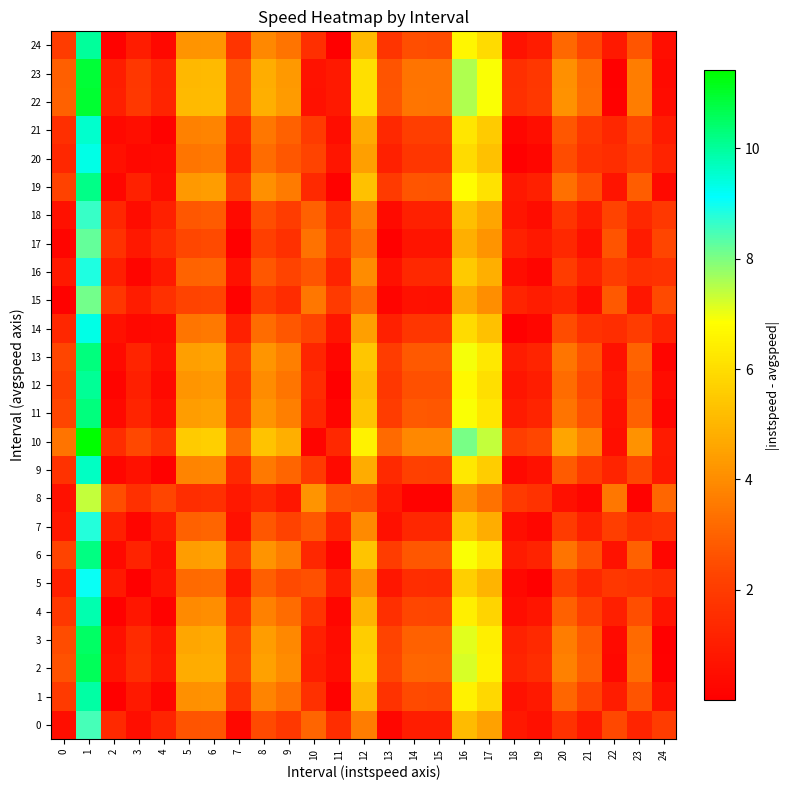

Rank the series by their maximum value, from lowest to highest.

8, 15, 17, 0, 18, 7, 16, 5, 14, 20, 21, 9, 4, 1, 24, 12, 19, 6, 11, 13, 3, 2, 23, 22, 10